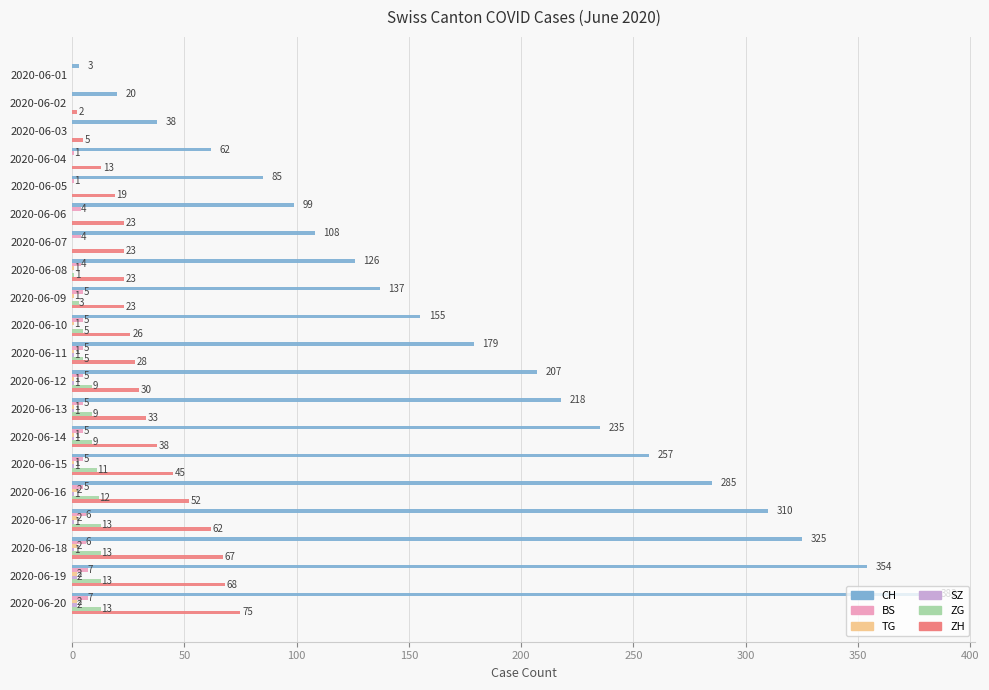

Between 2020-06-02 and 2020-06-05, which series saw the biggest shift?

CH